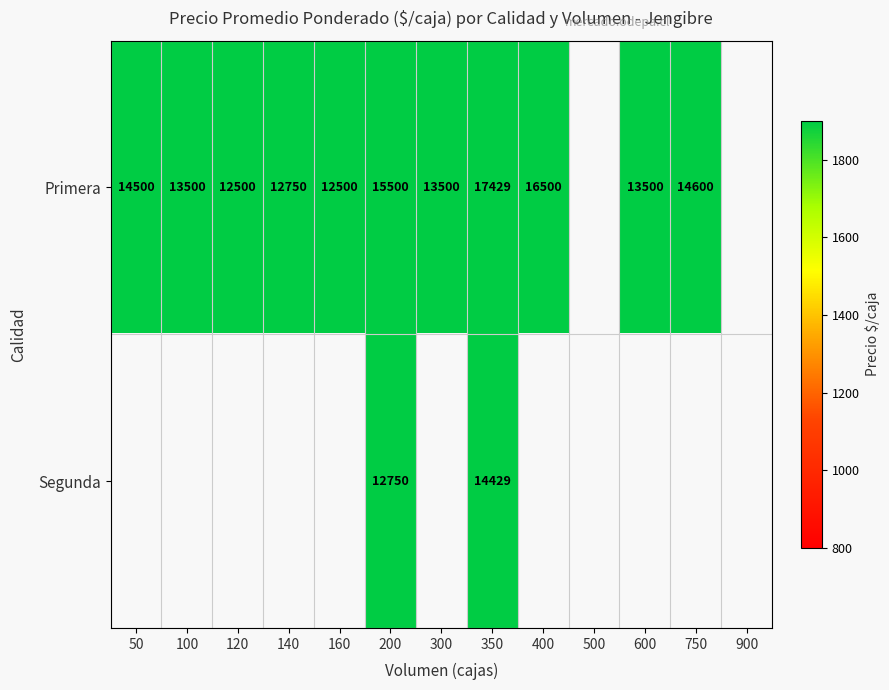

The Primera series shows 27629 at 350. True or false?

False